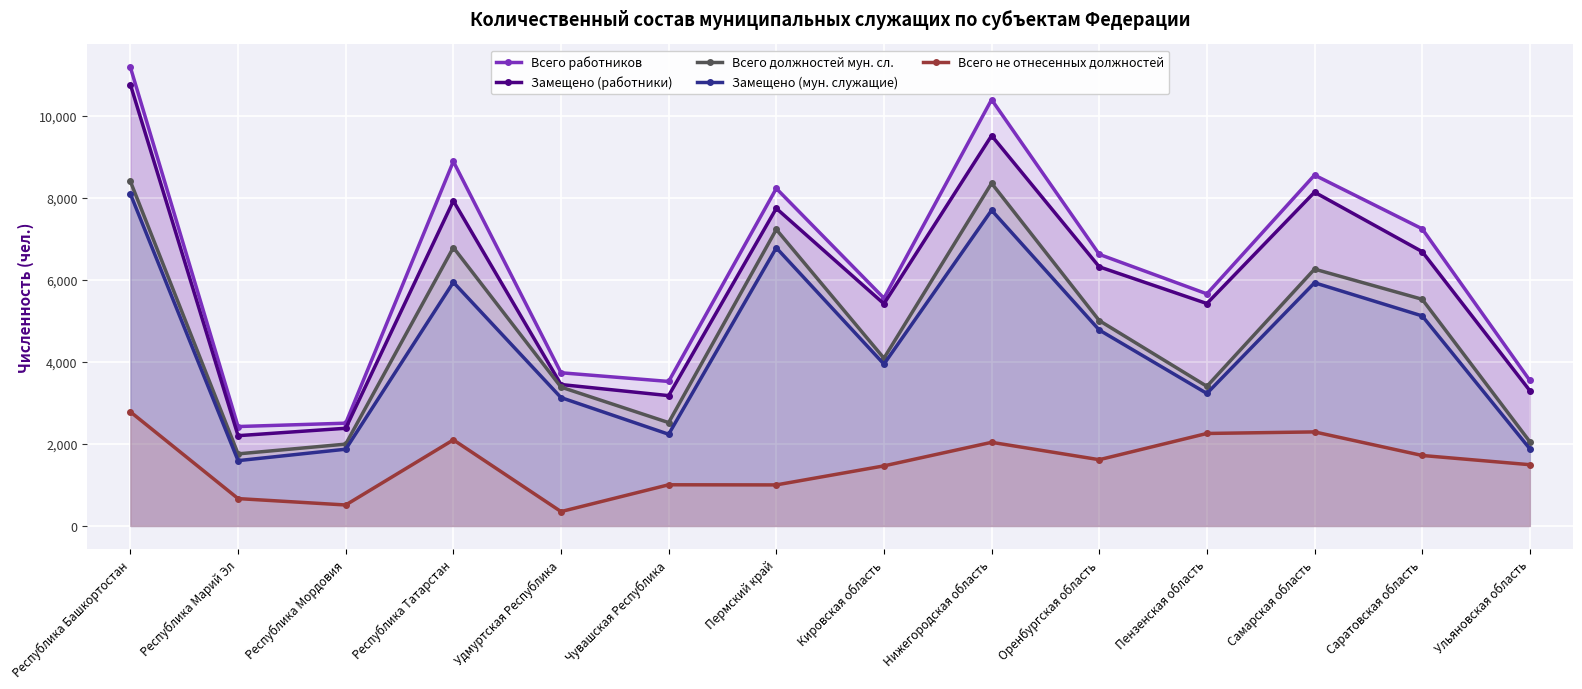

At which category does Всего не отнесенных должностей reach its first local valley?

Республика Мордовия